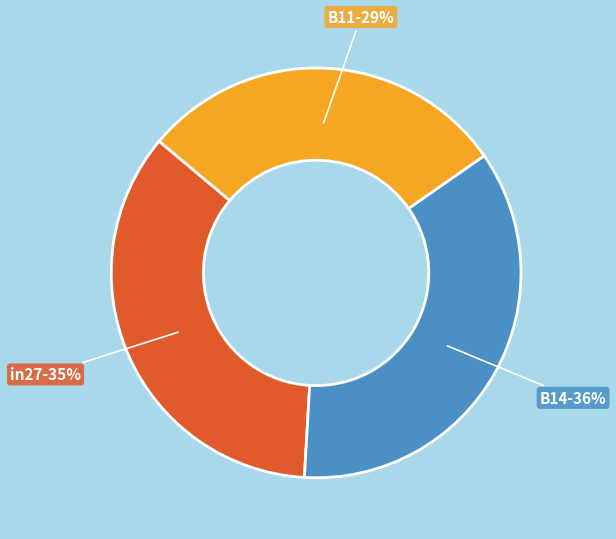

Combined, do in27 and B11 account for over 50%?

Yes